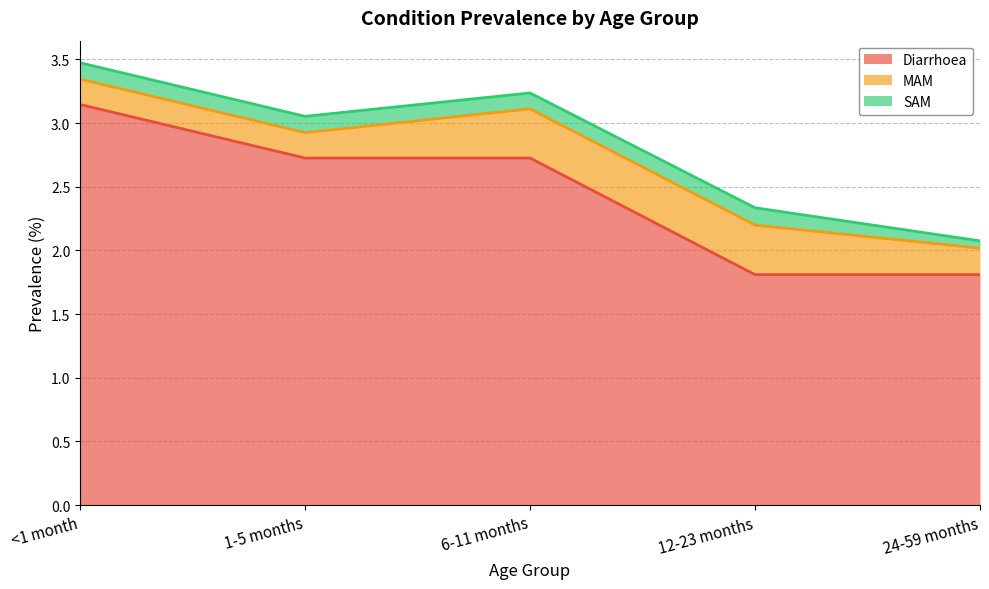

Where is the first local maximum for MAM?

12-23 months